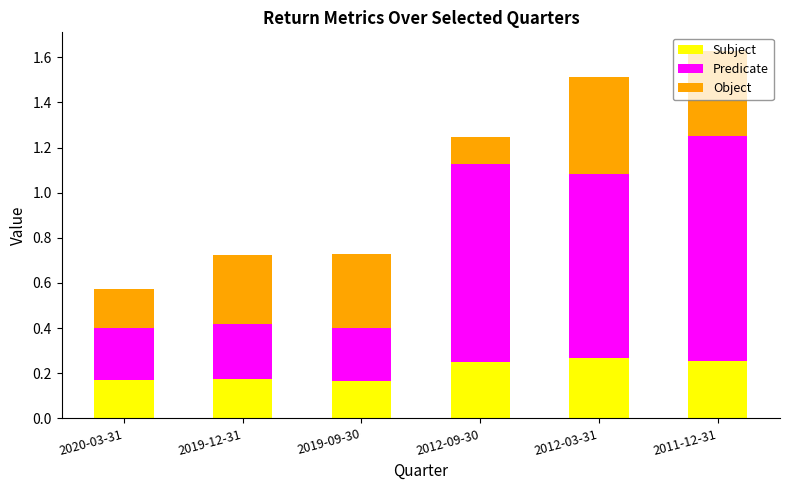

Is it true that Subject equals 0.0 at 2020-03-31?

False